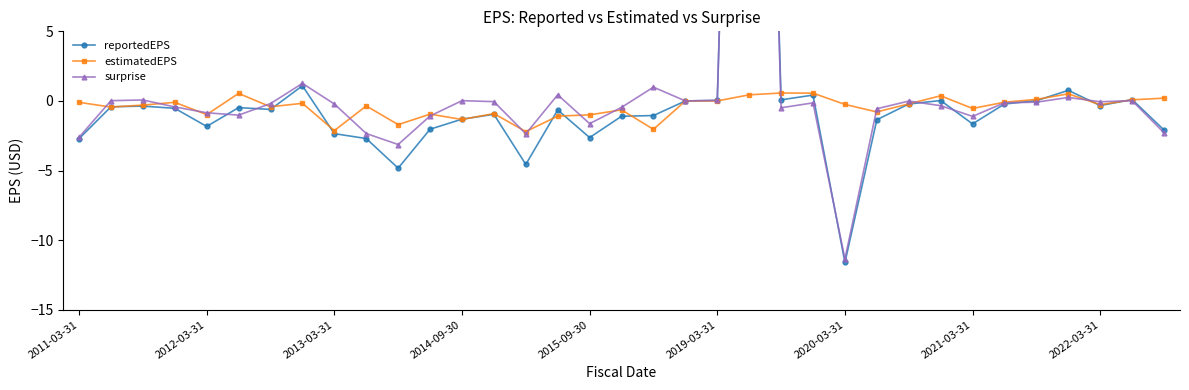

True or false: surprise and reportedEPS intersect in this chart.

True